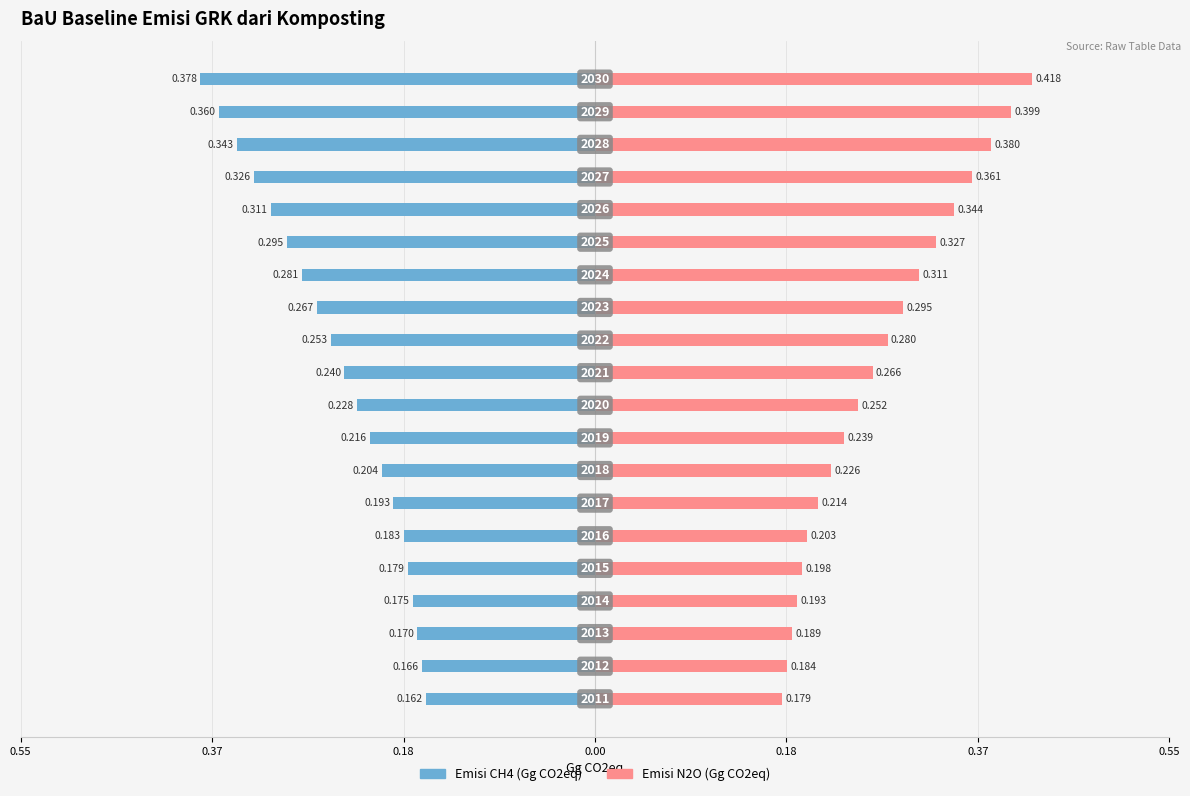

Is the value of Emisi CH4 (Gg CO2eq) at 10 greater than the value of Emisi N2O (Gg CO2eq) at 11?

No